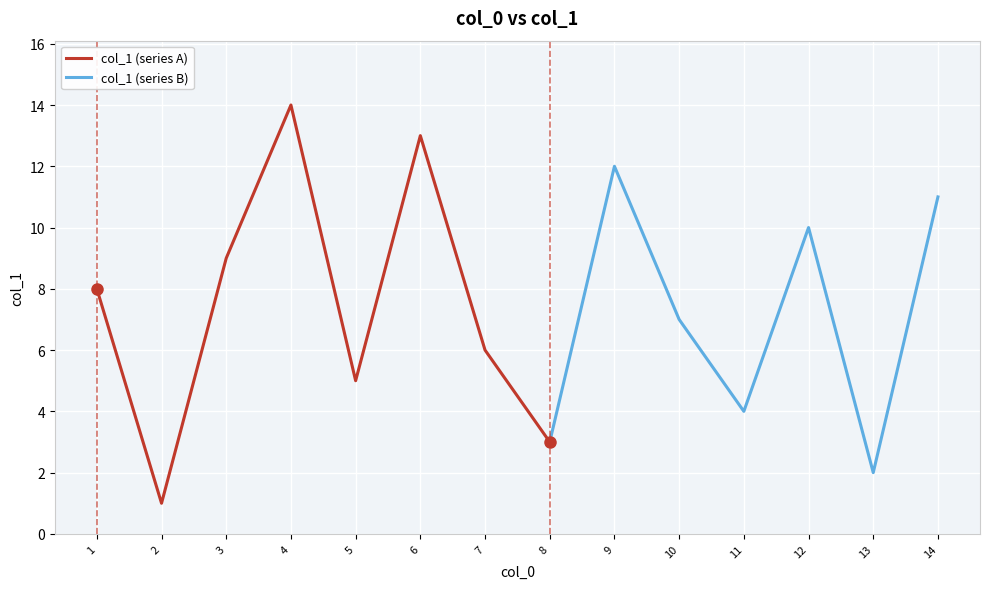

Is it true that the value at 5 is 5?

True